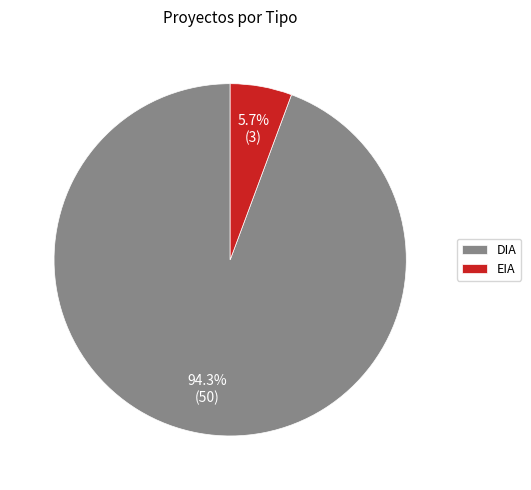

To the nearest percent, what portion does DIA represent?

94%